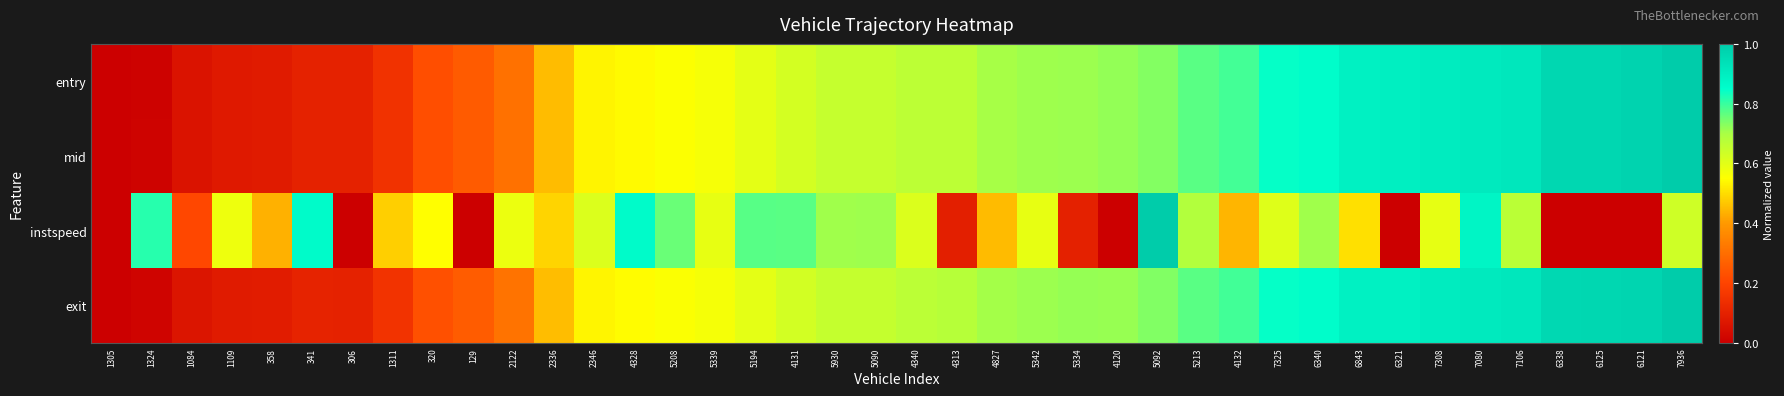

Which series has the largest total across all categories?

exit